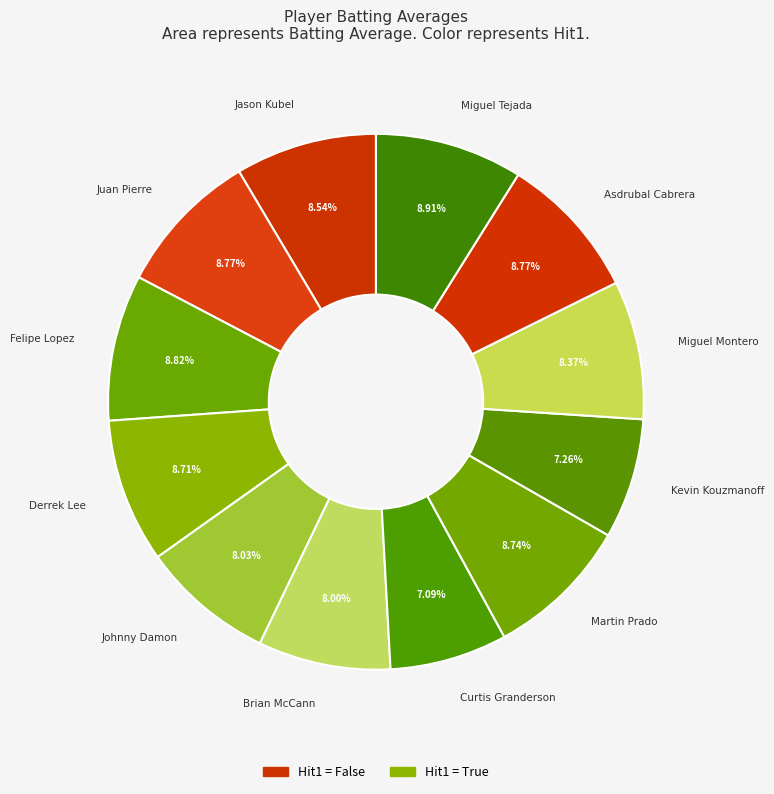

True or false: Kevin Kouzmanoff accounts for 1% of the total.

False